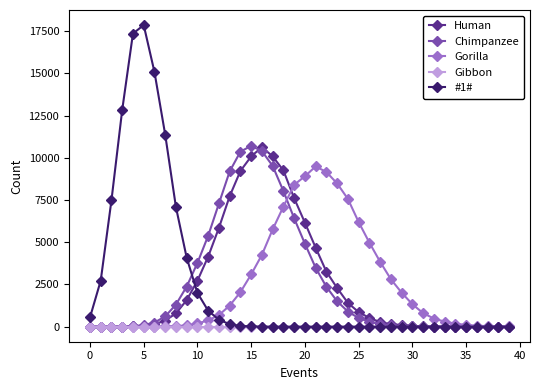

Which series has the largest range (max minus min)?

#1#